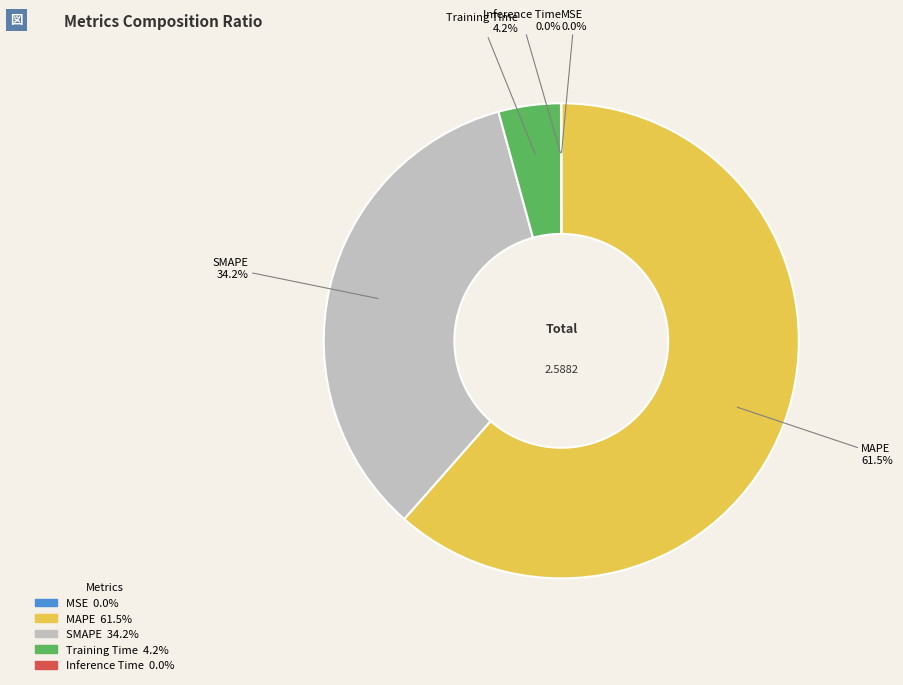

Which slice represents more than half of the pie?

MAPE